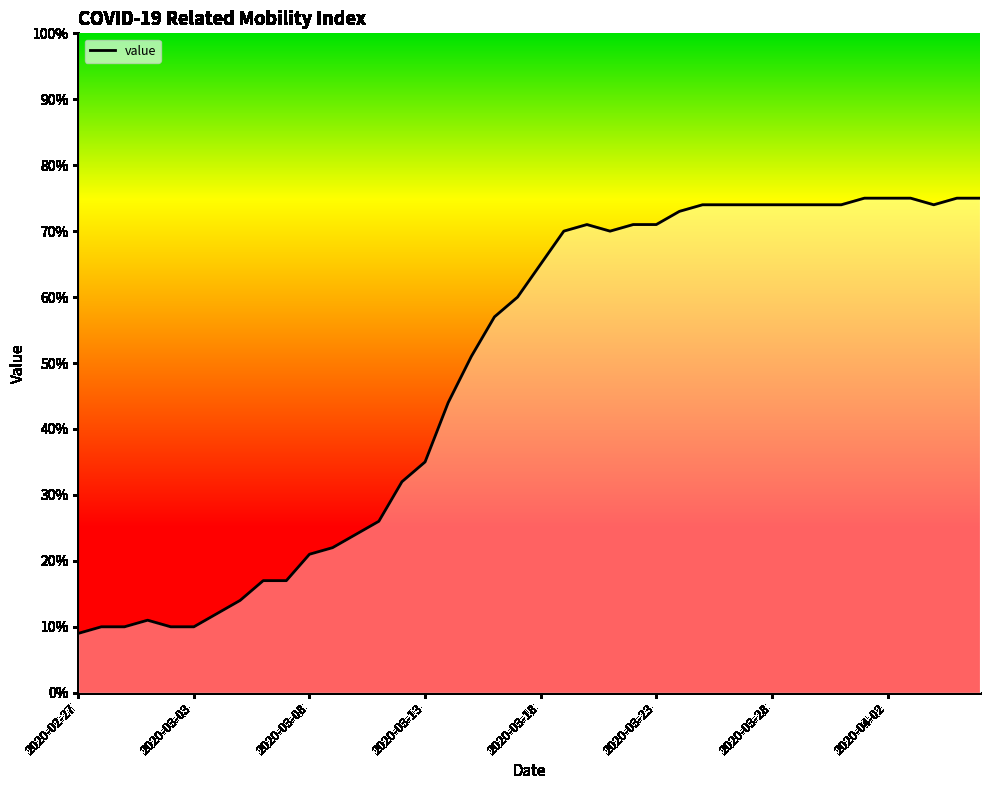

What is the minimum value shown in the chart?

9